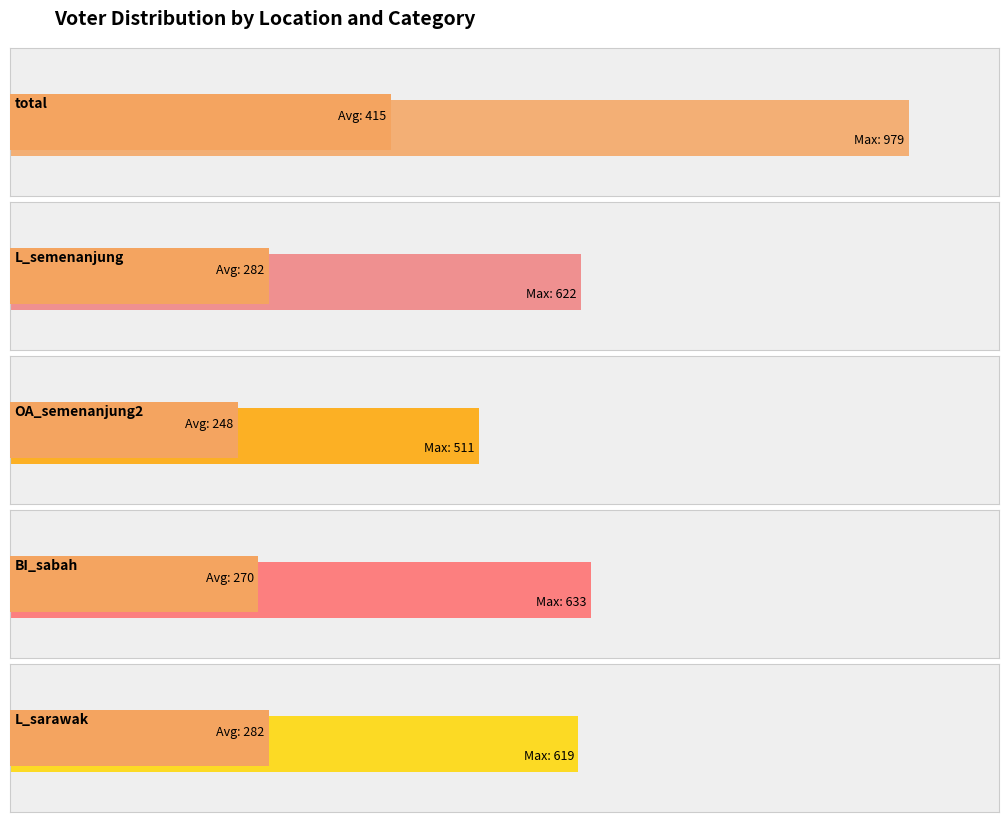

What are all the series names shown in the legend?

total, L_semenanjung, OA_semenanjung2, BI_sabah, L_sarawak